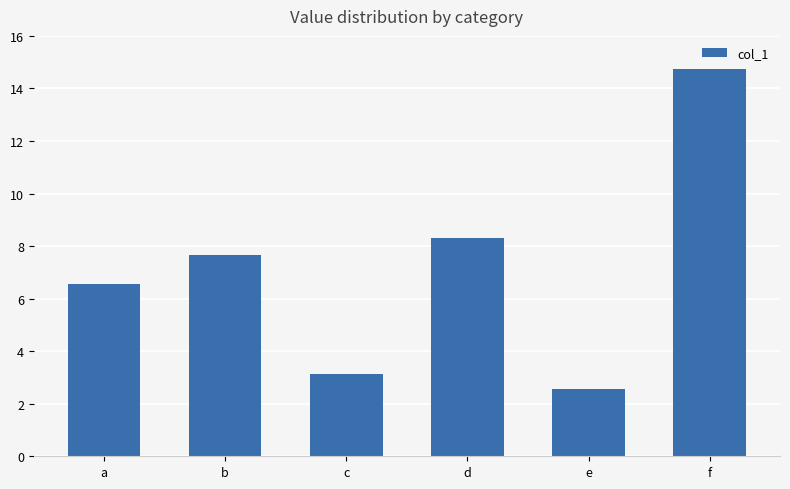

Reading left to right, extract all data points from this chart.

6.6	7.7	3.1	8.3	2.6	14.7